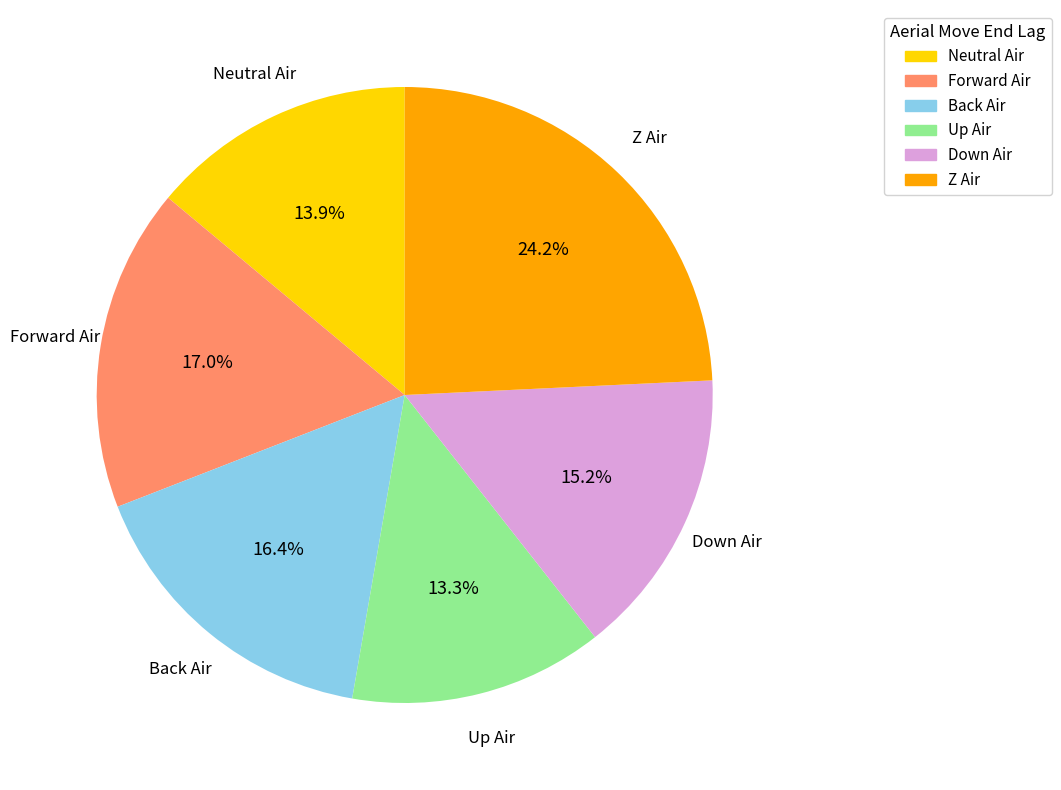

Is it true that Forward Air is 27% of the pie?

False